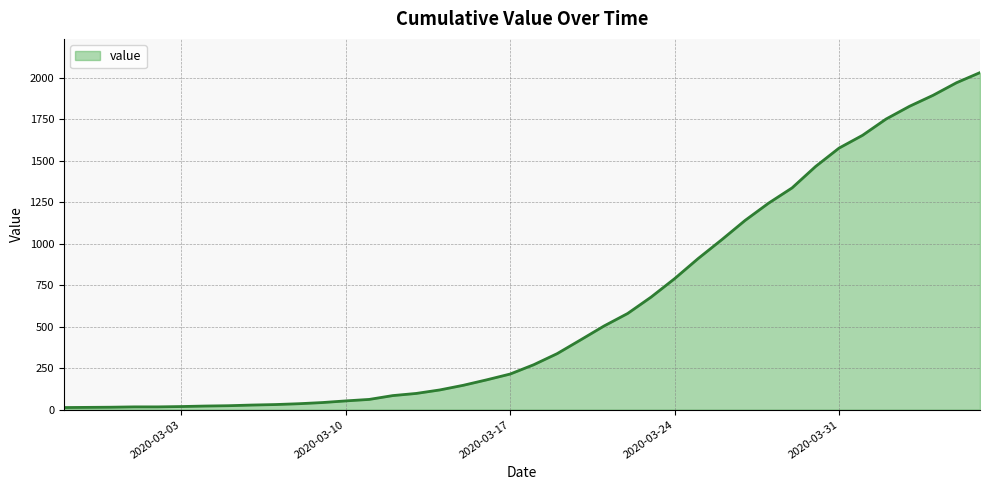

What is the average value?

616